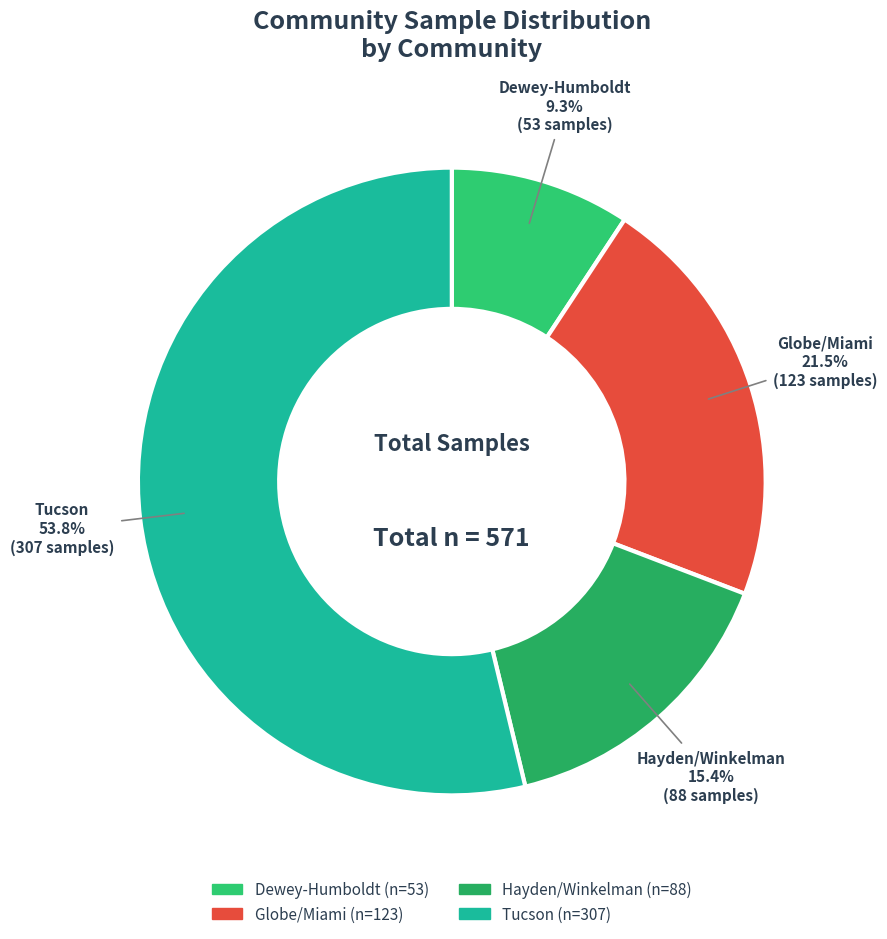

What is the ratio of the value at Dewey-Humboldt to the value at Hayden/Winkelman?

0.6